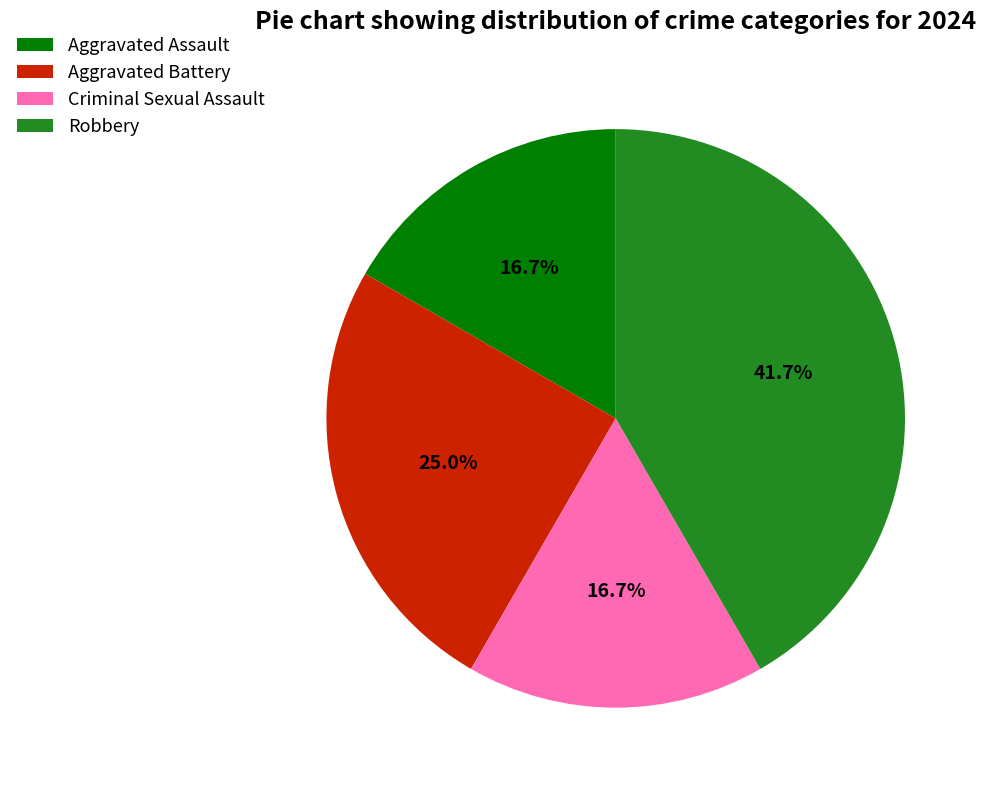

How many segments does this pie chart have?

4